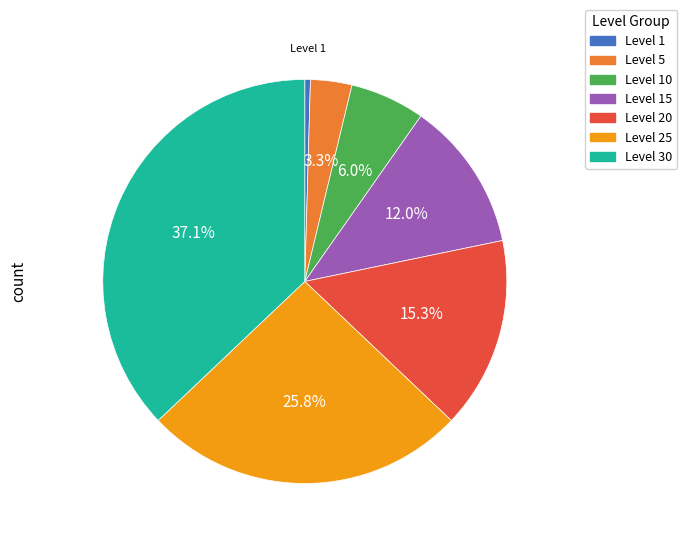

To the nearest percent, what is the difference between the Level 10 and Level 20 slice percentages?

9%